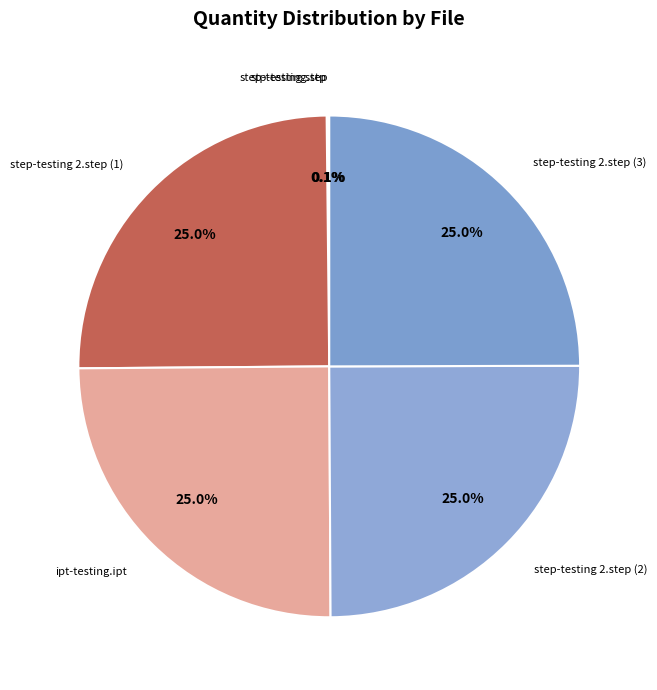

Is step-testing 2.step (2) the majority of the pie?

No